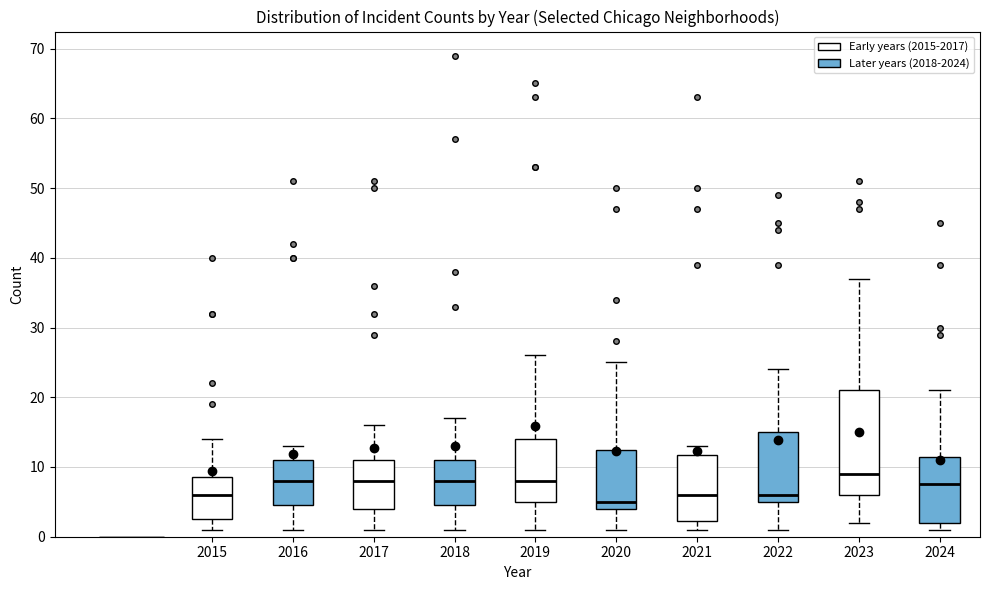

Where does the median line of the box at x = 2019 sit on the y-axis? The values are not printed on the chart, so give them approximately, as read against the axis.

8